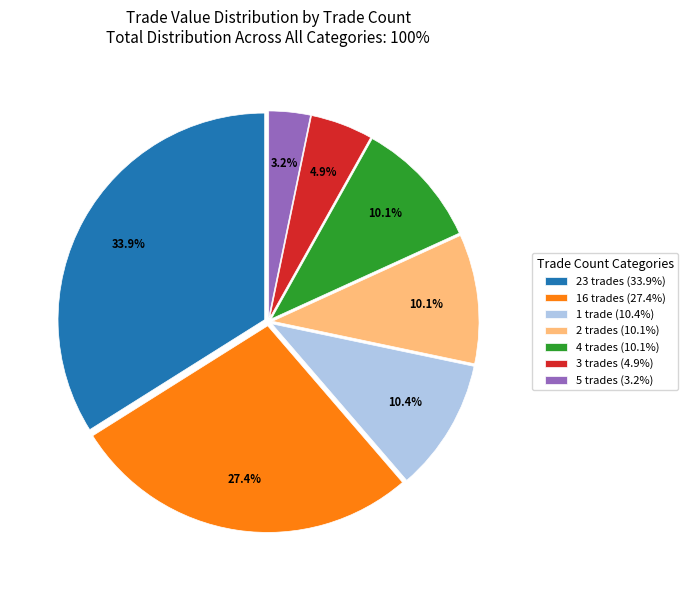

How many segments does this pie chart have?

7